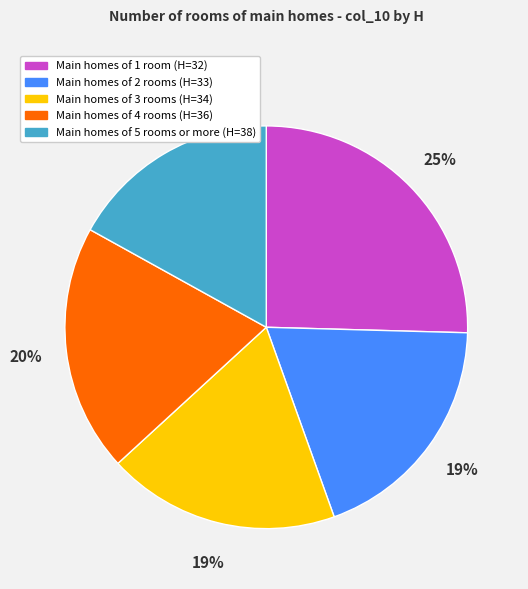

To the nearest percent, what is the difference between the largest and smallest slice percentages?

8%